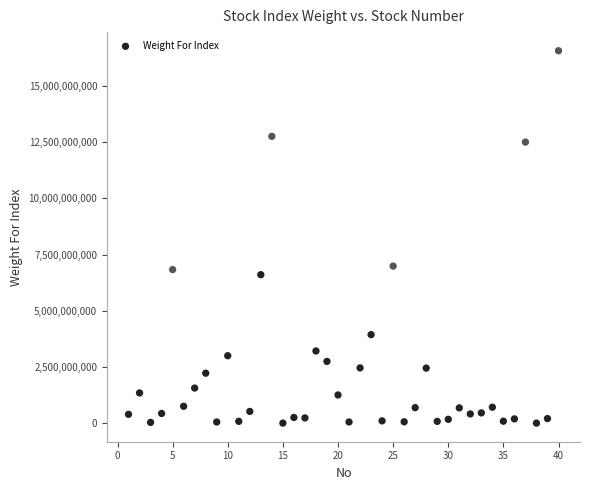

What is the range of X values (max minus min)?

39